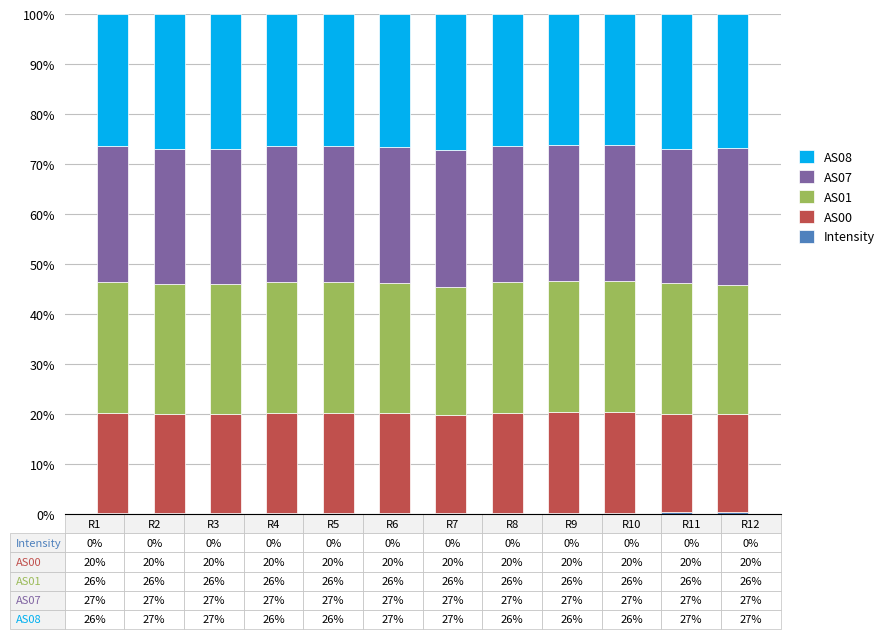

What value does the AS07 series have at R9?

27.2